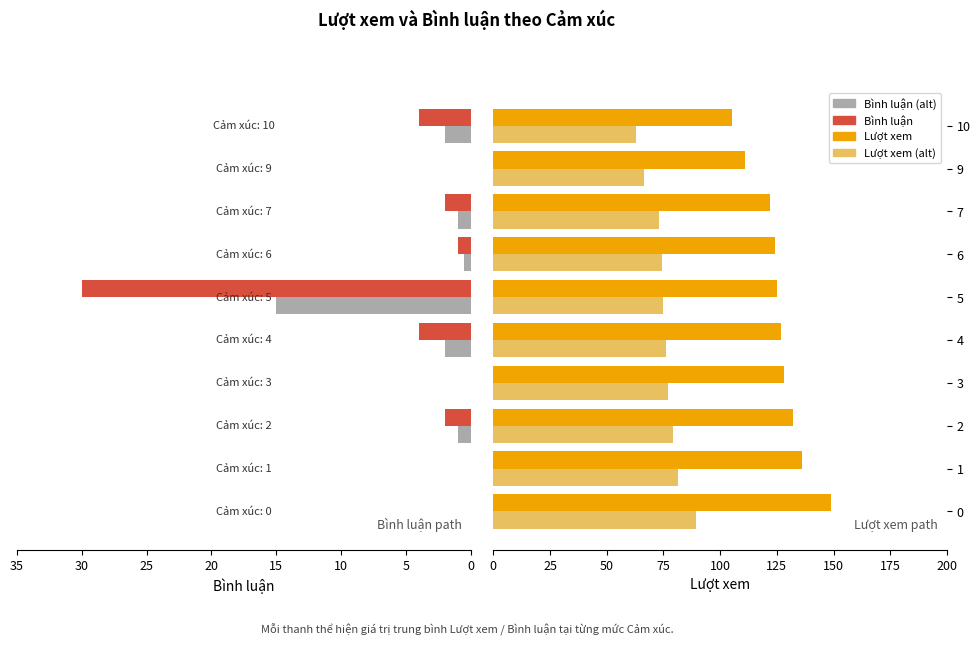

What is the average value of the Lượt xem series?

125.9